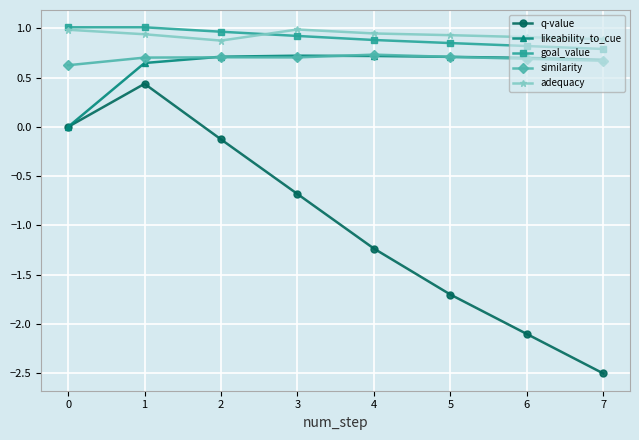

Which series has the widest spread of values?

q-value